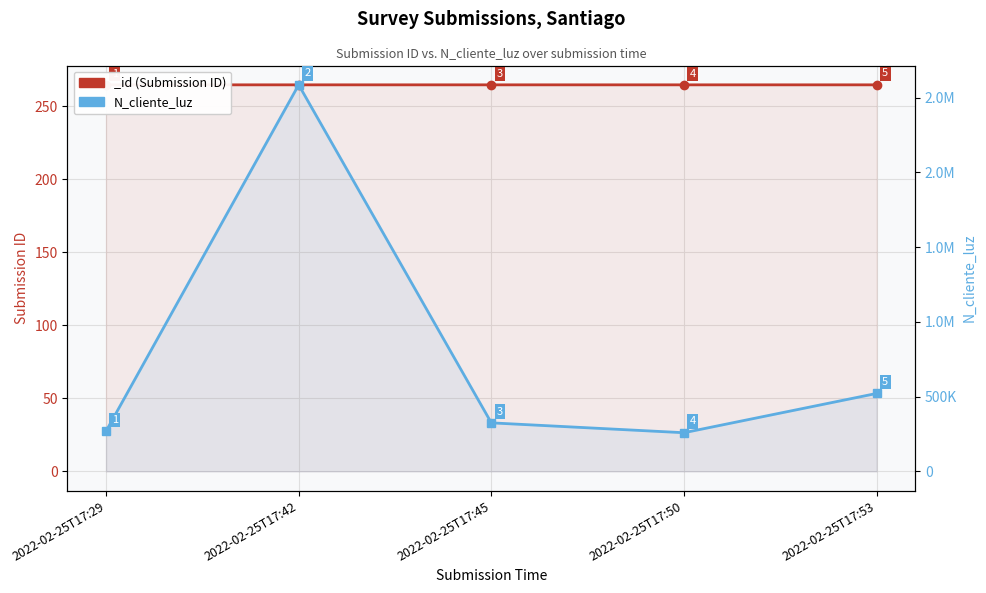

How many interior local valleys (lower than both neighbors) does the data have?

1